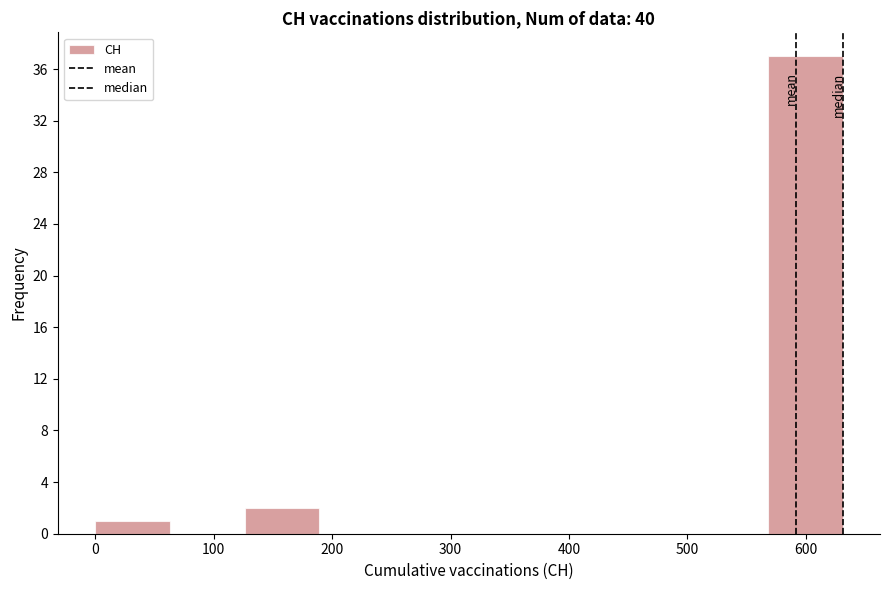

What is the height of the bar covering 130 to 190 on the x-axis? Neither the bar edges nor the heights are printed on the chart, so give them approximately, as read against the axes.

2